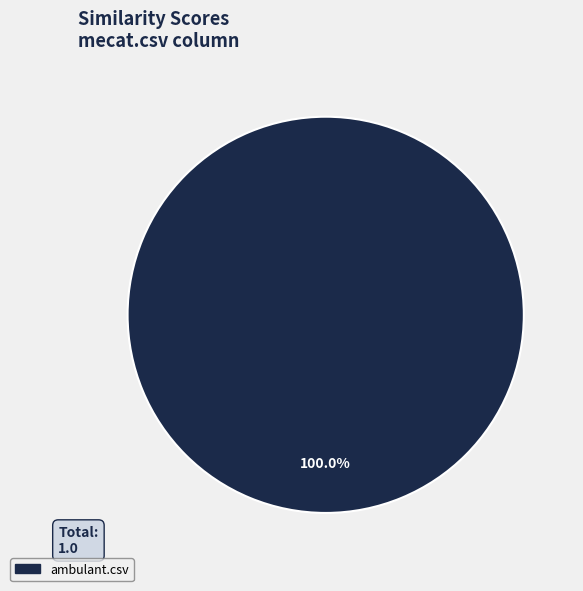

Does ambulant.csv represent more than half of the total?

Yes